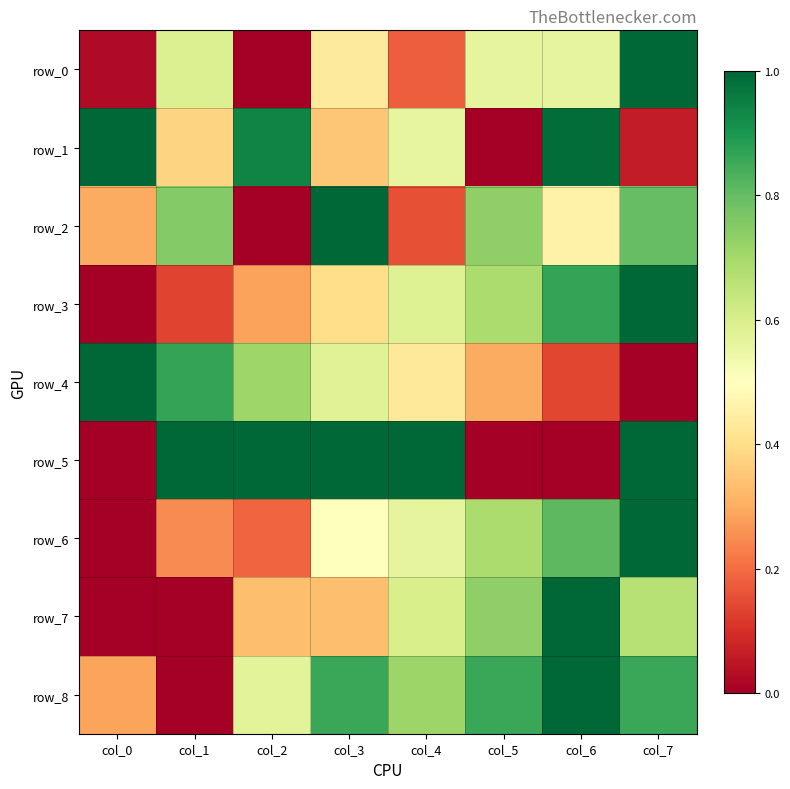

Reading left to right, what are all the values shown in this chart?

row_0: 0.0	0.6	0.0	0.4	0.2	0.6	0.6	1.0
row_1: 1.0	0.4	0.9	0.3	0.6	0.0	1.0	0.1
row_2: 0.3	0.8	0.0	1.0	0.2	0.7	0.5	0.8
row_3: 0.0	0.1	0.3	0.4	0.6	0.7	0.9	1.0
row_4: 1.0	0.9	0.7	0.6	0.4	0.3	0.1	0.0
row_5: 0.0	1.0	1.0	1.0	1.0	0.0	0.0	1.0
row_6: 0.0	0.2	0.2	0.5	0.6	0.7	0.8	1.0
row_7: 0.0	0.0	0.3	0.3	0.6	0.7	1.0	0.7
row_8: 0.3	0.0	0.6	0.9	0.7	0.9	1.0	0.9